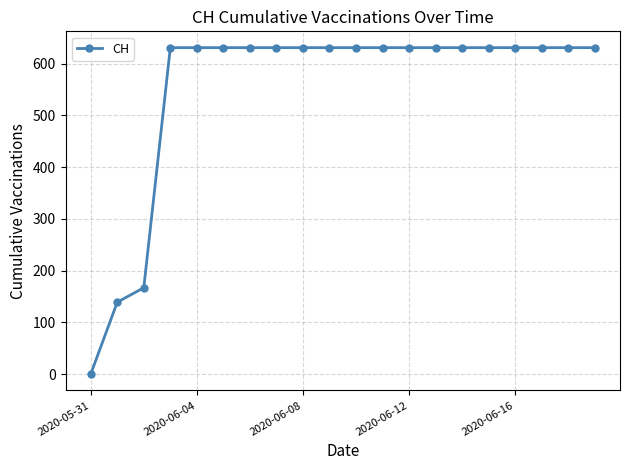

Reading left to right, transcribe all the data shown in this chart.

0	139	167	631	631	631	631	631	631	631	631	631	631	631	631	631	631	631	631	631